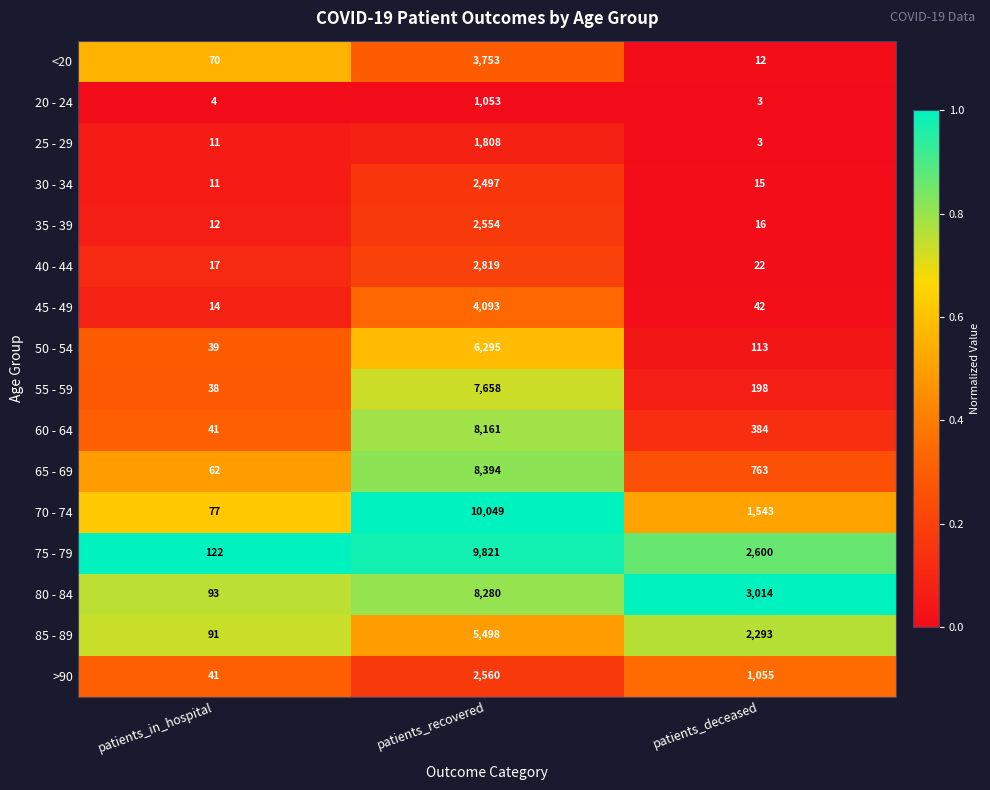

What is the maximum value shown in the chart?

10049